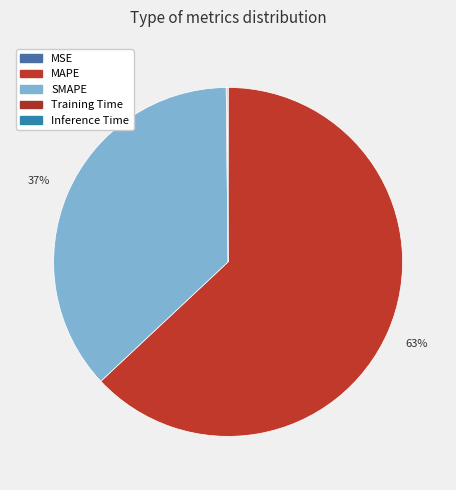

What is the majority slice?

MAPE